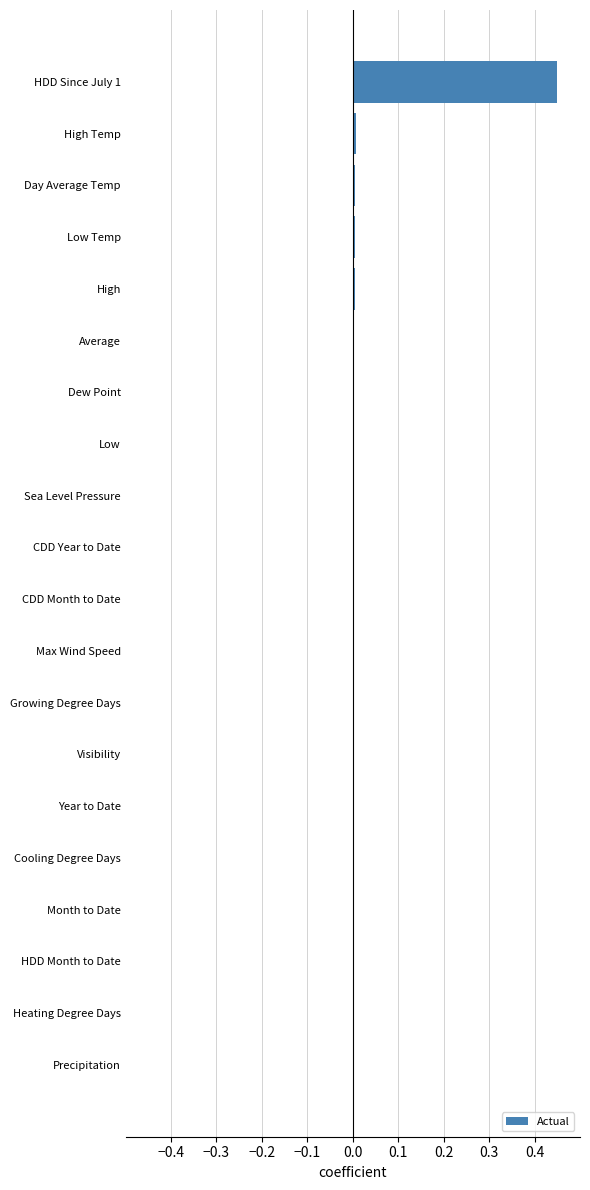

Which category has the highest value across all series?

HDD Since July 1